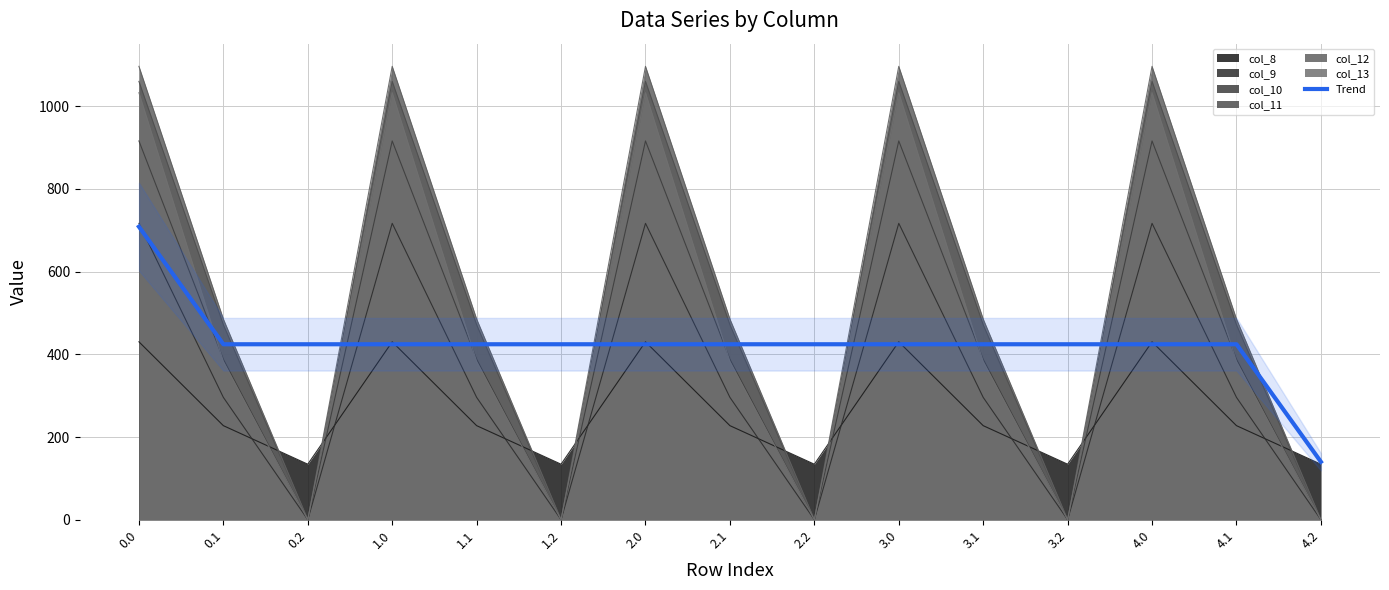

The value of col_10 at 2.1 is 388.1. True or false?

True